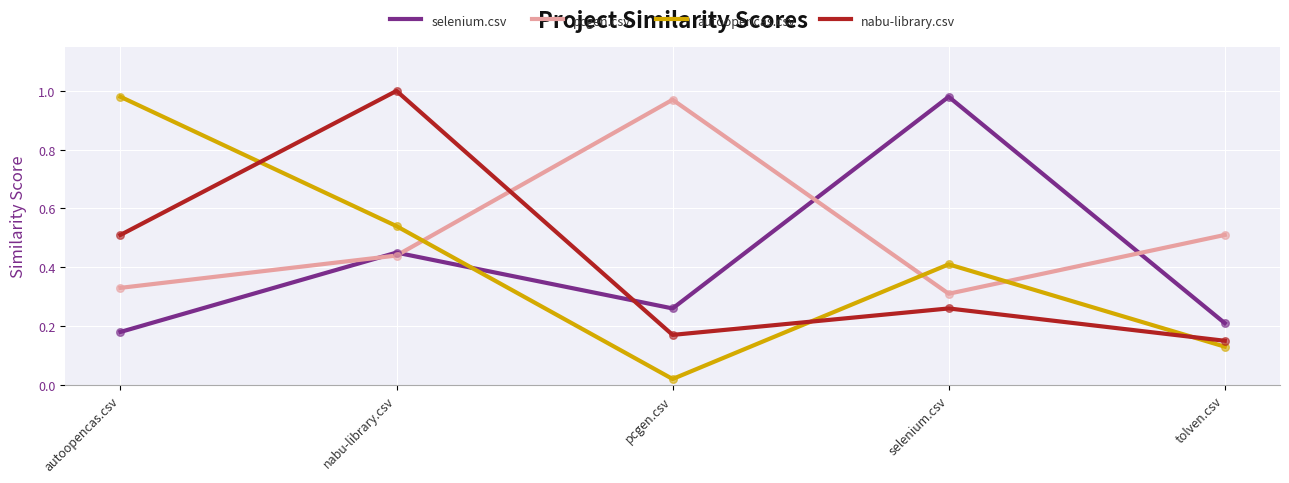

What are all the series names shown in the legend?

selenium.csv, pcgen.csv, autoopencas.csv, nabu-library.csv